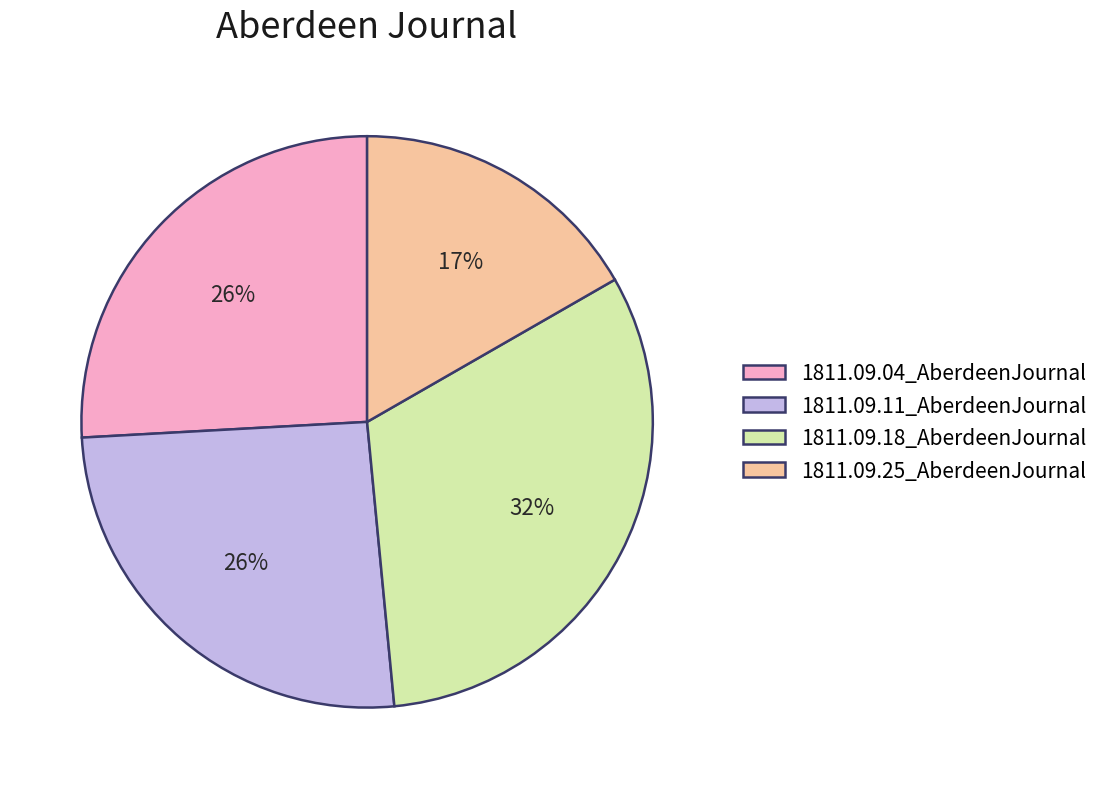

Is there a majority slice in this chart?

No